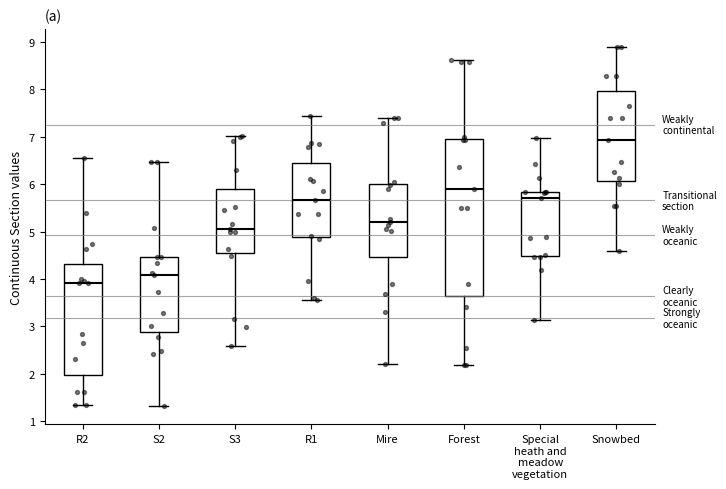

Which box has the highest median line?

Snowbed